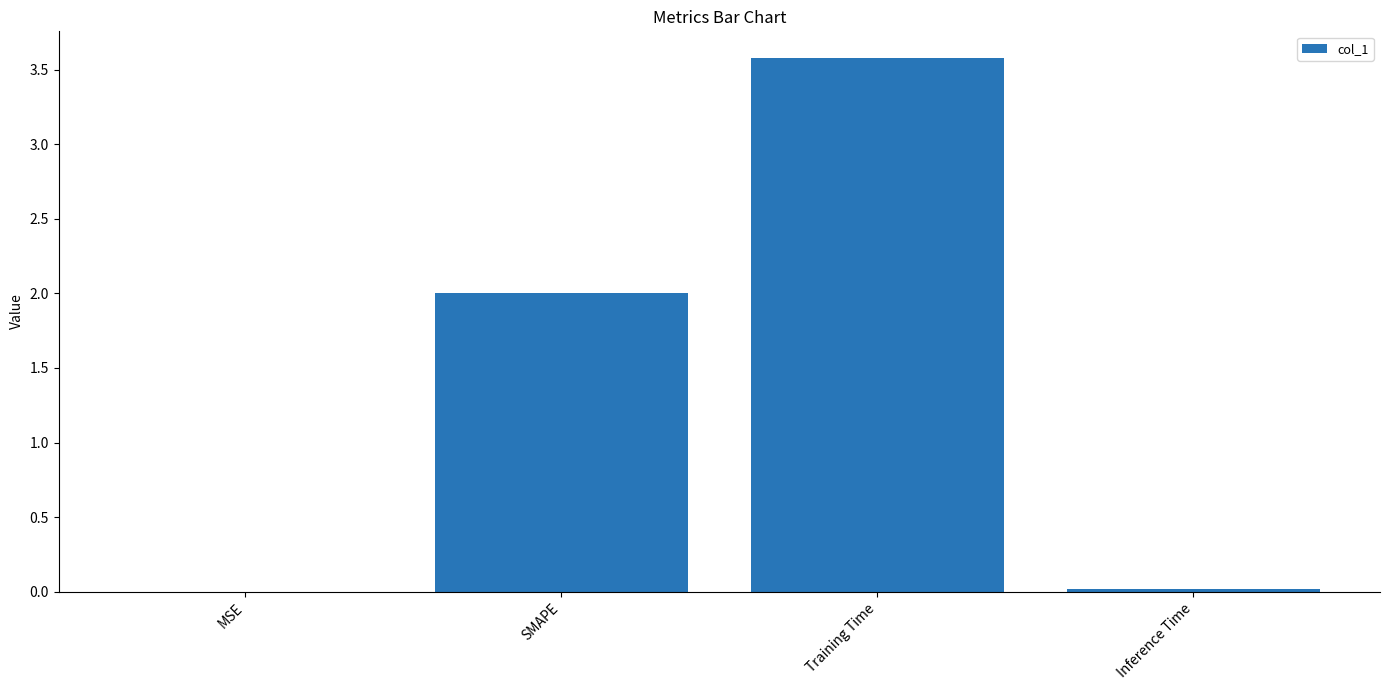

How many series are shown in this chart?

1